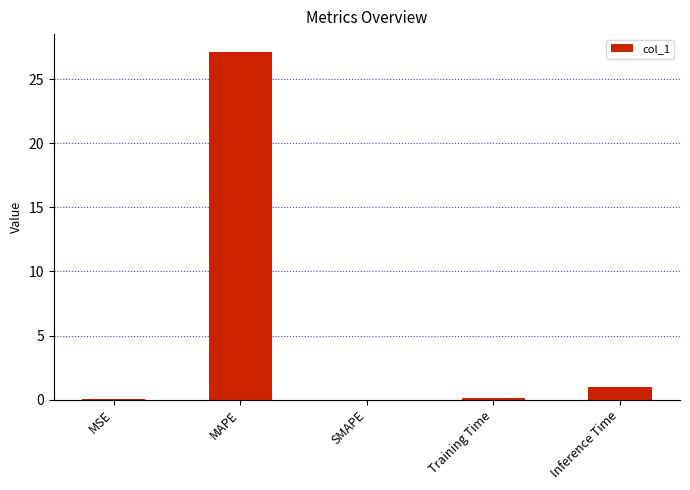

What is the sum of all values?

28.3